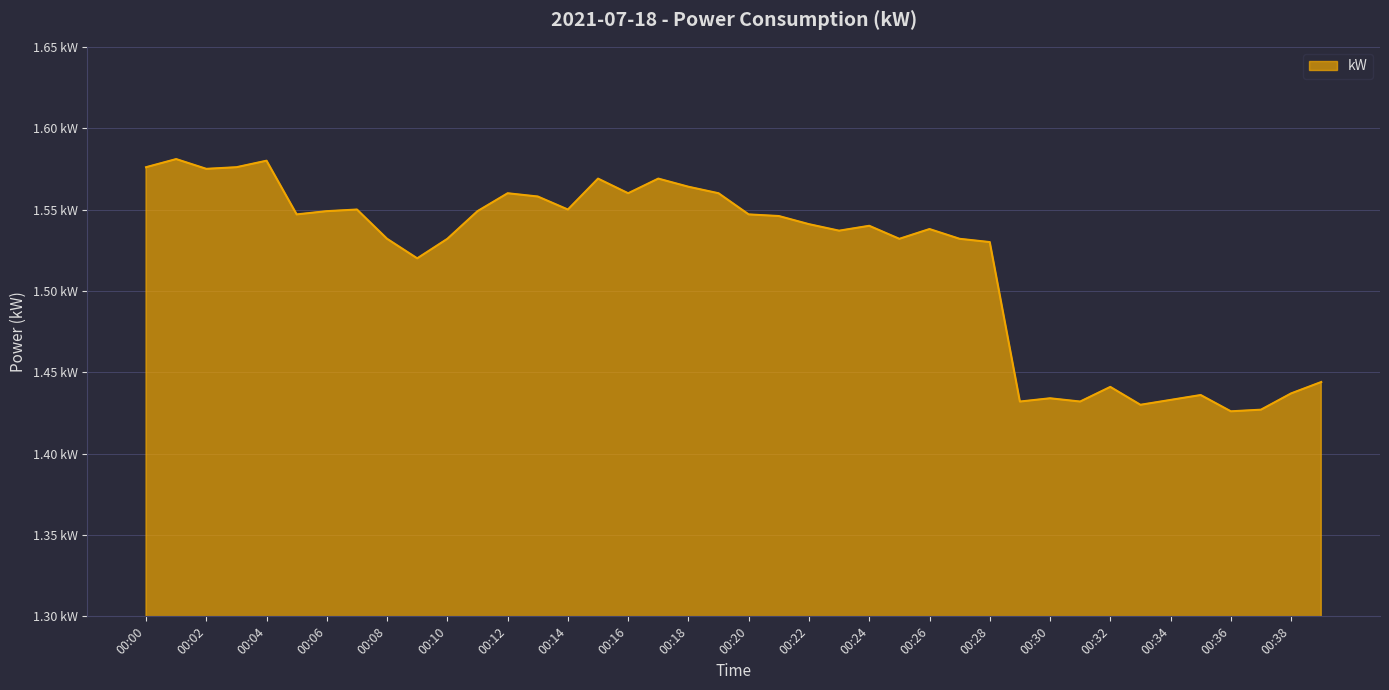

Does the chart display data point markers on the line(s)?

No